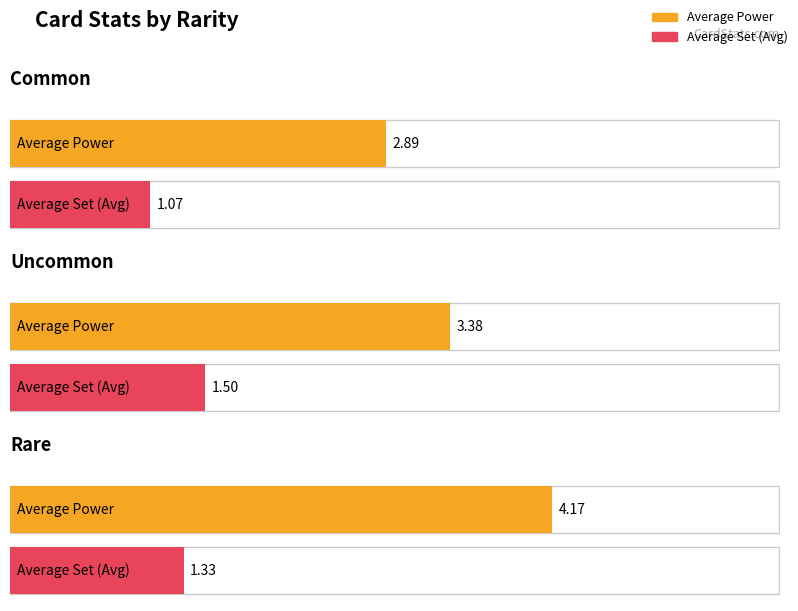

Is the value of Average Power at Common greater than the value of Average Set at Uncommon?

Yes